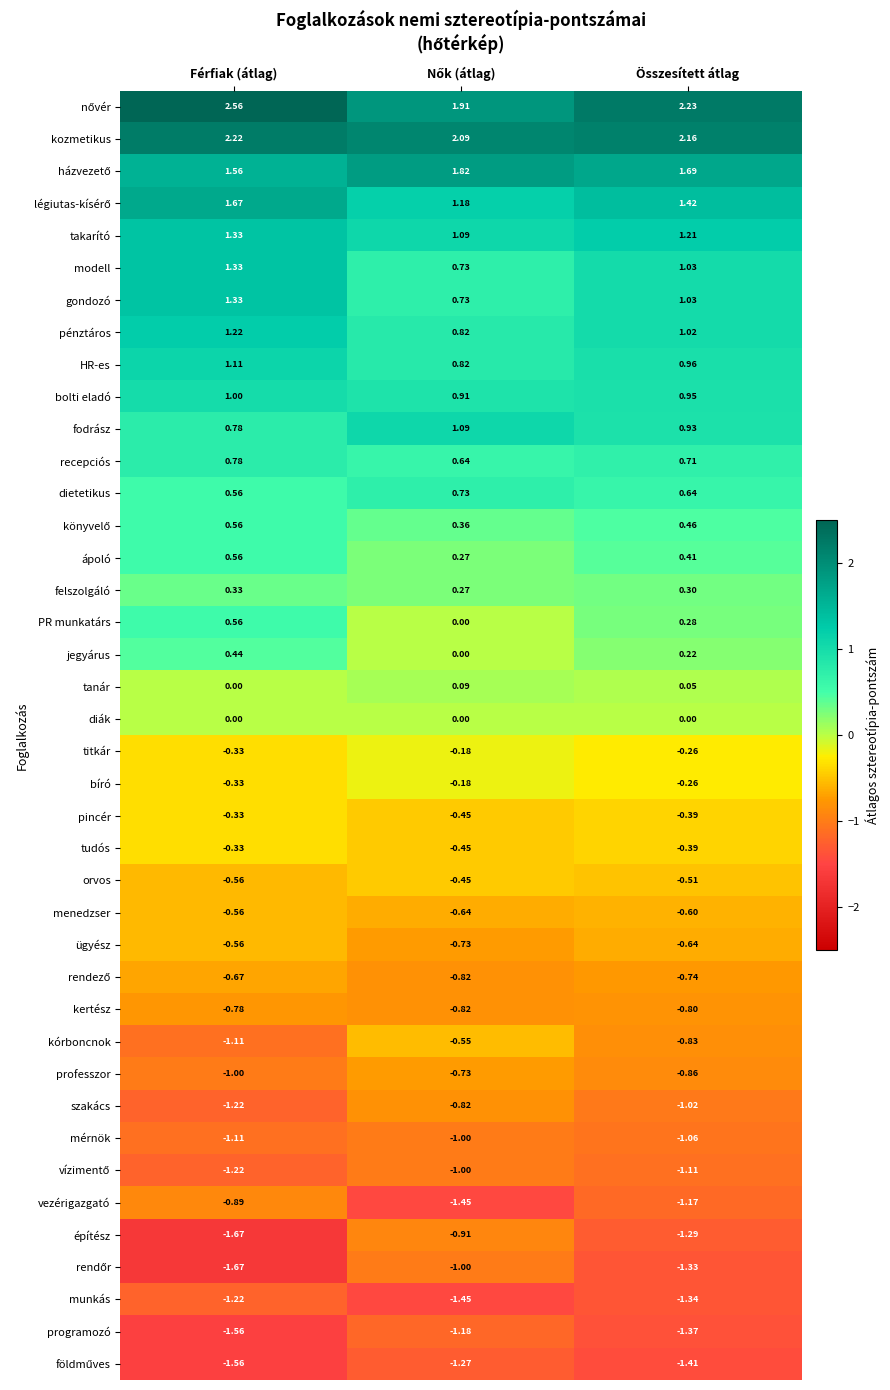

Which series has the widest spread of values?

építész